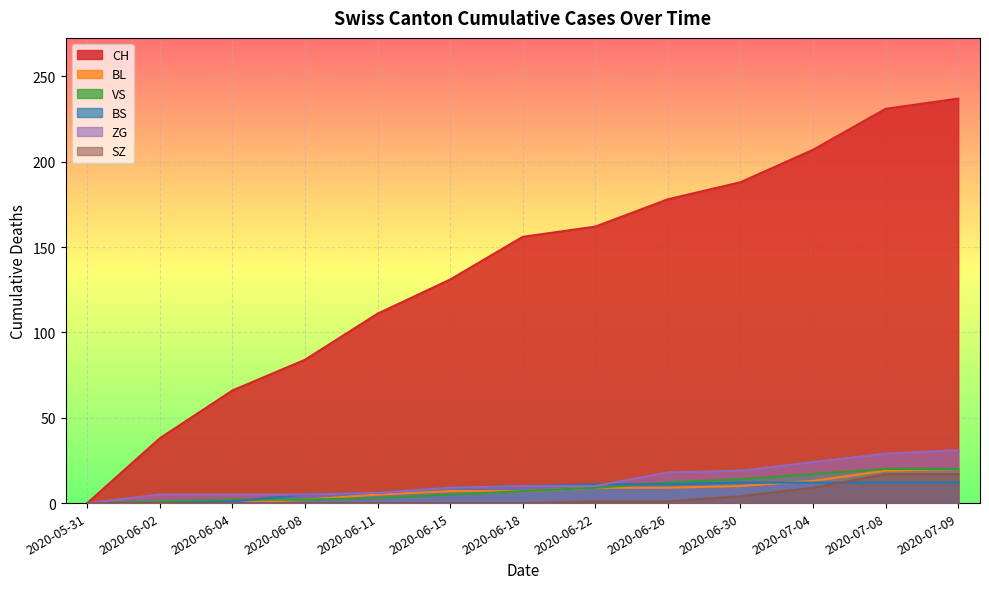

Where is VS nearest to the value 10?

2020-06-22